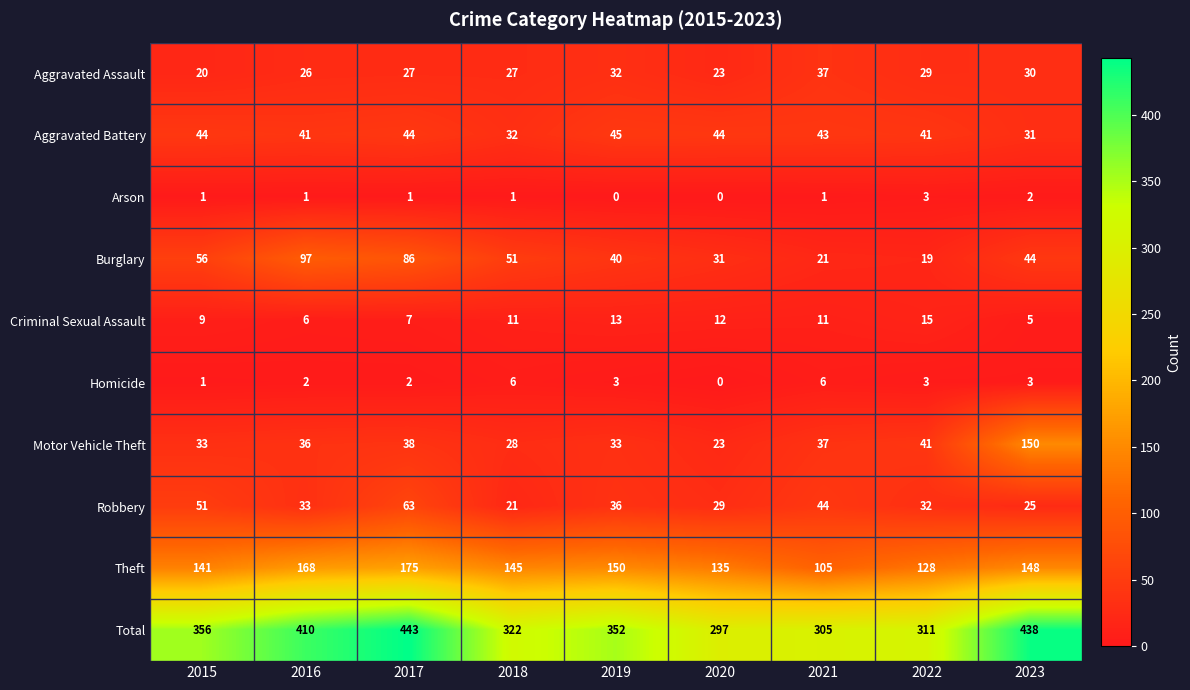

What is the maximum value for Arson?

3